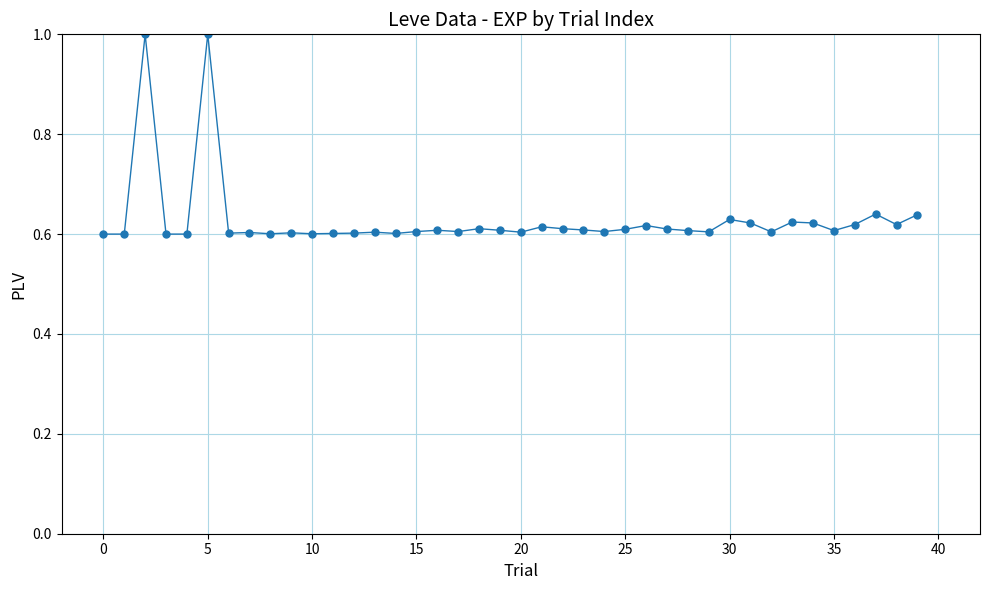

What is the maximum value shown in the chart?

1.0